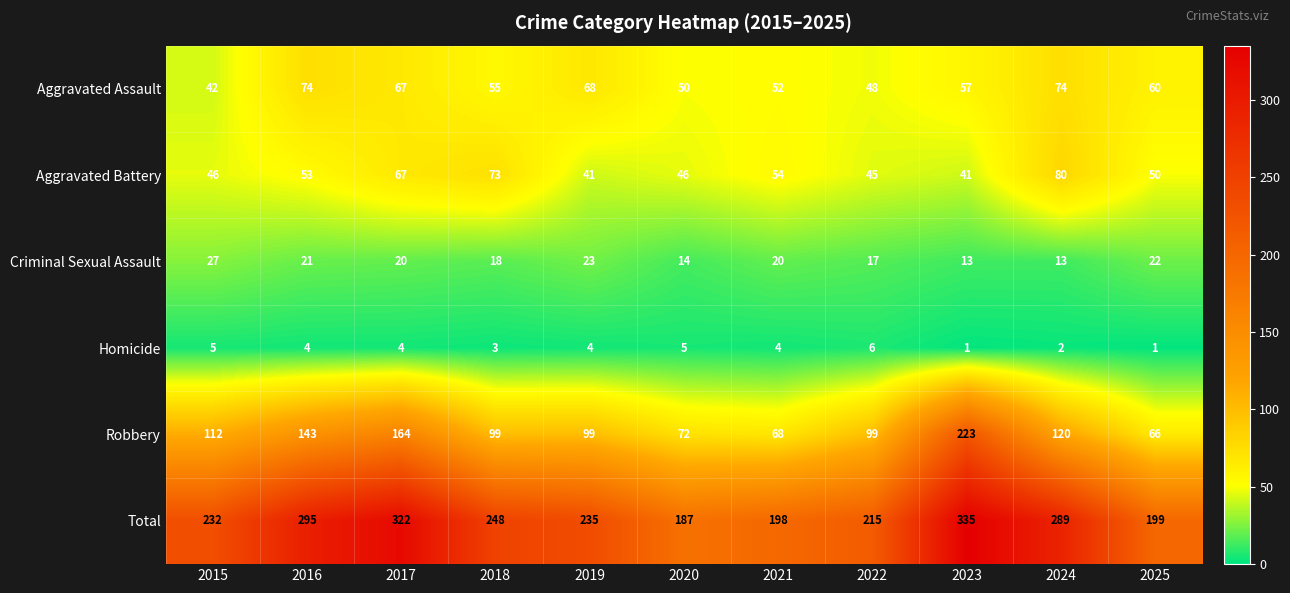

At which label does Aggravated Battery first exceed 50?

2016